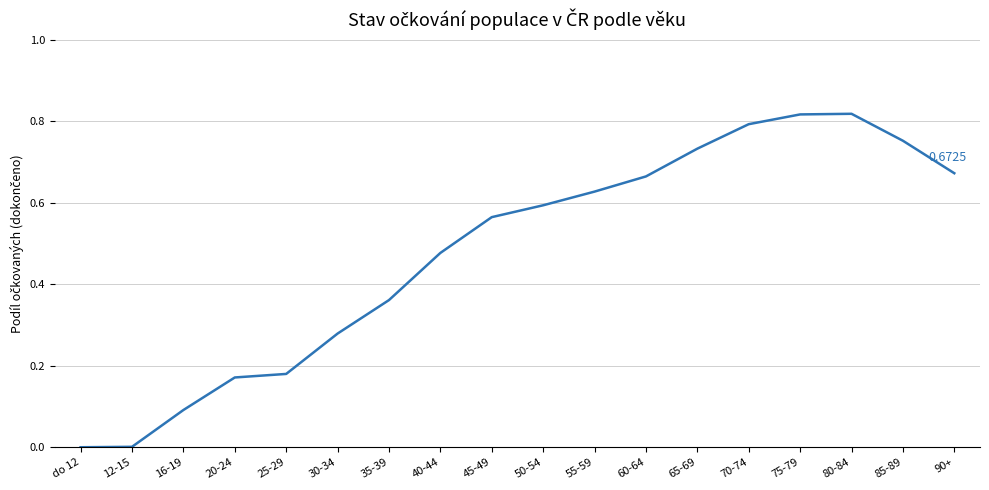

How many series are shown in this chart?

1